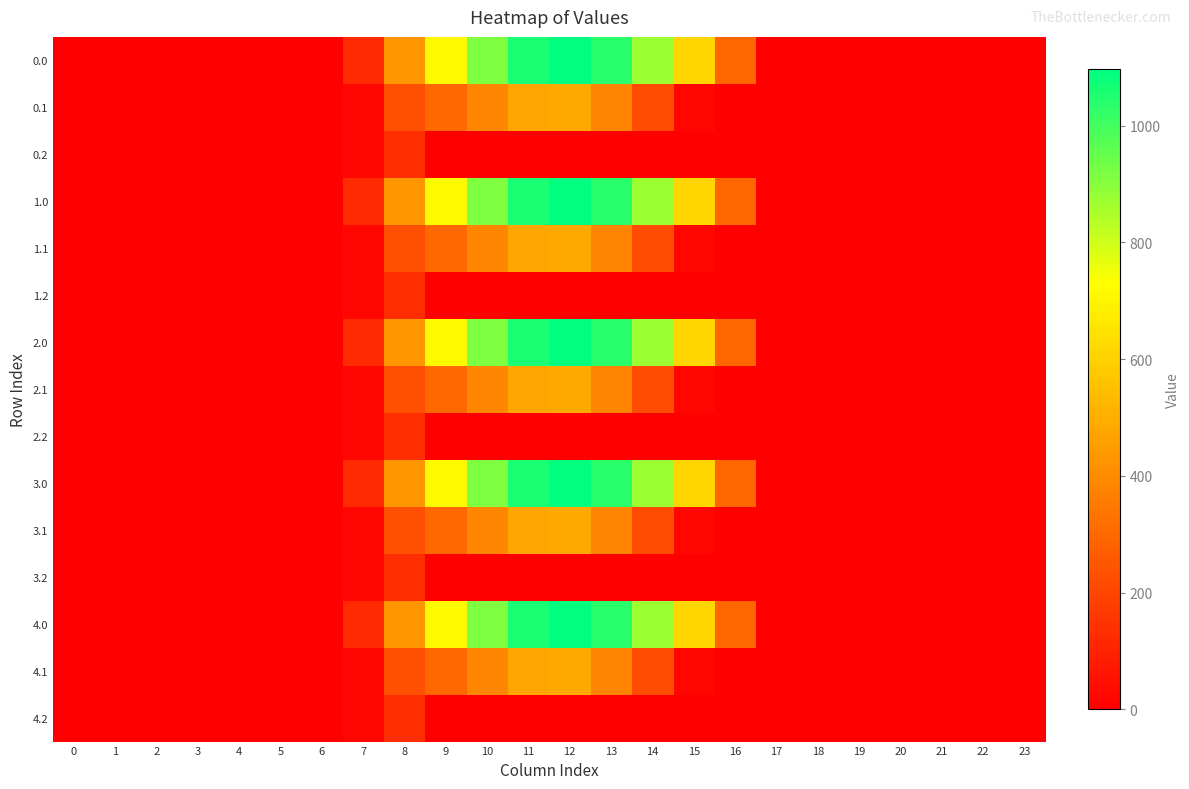

Reading left to right, what are all the values shown in this chart?

0.0: 0=0.0	1=0.0	2=0.0	3=0.0	4=0.0	5=0.0	6=0.0	7=120.6	8=430.3	9=716.9	10=916.2	11=1060.3	12=1096.7	13=1032.9	14=870.6	15=615.9	16=294.5	17=0.0	18=0.0	19=0.0	20=0.0	21=0.0	22=0.0	23=0.0
0.1: 0=0.0	1=0.0	2=0.0	3=0.0	4=0.0	5=0.0	6=0.0	7=17.7	8=227.5	9=295.9	10=388.1	11=471.7	12=485.4	13=382.7	14=219.2	15=17.3	16=0.0	17=0.0	18=0.0	19=0.0	20=0.0	21=0.0	22=0.0	23=0.0
0.2: 0=0.0	1=0.0	2=0.0	3=0.0	4=0.0	5=0.0	6=0.0	7=22.3	8=134.2	9=0.0	10=0.0	11=0.0	12=0.0	13=0.0	14=0.0	15=0.0	16=0.0	17=0.0	18=0.0	19=0.0	20=0.0	21=0.0	22=0.0	23=0.0
1.0: 0=0.0	1=0.0	2=0.0	3=0.0	4=0.0	5=0.0	6=0.0	7=120.6	8=430.3	9=716.9	10=916.2	11=1060.3	12=1096.7	13=1032.9	14=870.6	15=615.9	16=294.5	17=0.0	18=0.0	19=0.0	20=0.0	21=0.0	22=0.0	23=0.0
1.1: 0=0.0	1=0.0	2=0.0	3=0.0	4=0.0	5=0.0	6=0.0	7=17.7	8=227.5	9=295.9	10=388.1	11=471.7	12=485.4	13=382.7	14=219.2	15=17.3	16=0.0	17=0.0	18=0.0	19=0.0	20=0.0	21=0.0	22=0.0	23=0.0
1.2: 0=0.0	1=0.0	2=0.0	3=0.0	4=0.0	5=0.0	6=0.0	7=22.3	8=134.2	9=0.0	10=0.0	11=0.0	12=0.0	13=0.0	14=0.0	15=0.0	16=0.0	17=0.0	18=0.0	19=0.0	20=0.0	21=0.0	22=0.0	23=0.0
2.0: 0=0.0	1=0.0	2=0.0	3=0.0	4=0.0	5=0.0	6=0.0	7=120.6	8=430.3	9=716.9	10=916.2	11=1060.3	12=1096.7	13=1032.9	14=870.6	15=615.9	16=294.5	17=0.0	18=0.0	19=0.0	20=0.0	21=0.0	22=0.0	23=0.0
2.1: 0=0.0	1=0.0	2=0.0	3=0.0	4=0.0	5=0.0	6=0.0	7=17.7	8=227.5	9=295.9	10=388.1	11=471.7	12=485.4	13=382.7	14=219.2	15=17.3	16=0.0	17=0.0	18=0.0	19=0.0	20=0.0	21=0.0	22=0.0	23=0.0
2.2: 0=0.0	1=0.0	2=0.0	3=0.0	4=0.0	5=0.0	6=0.0	7=22.3	8=134.2	9=0.0	10=0.0	11=0.0	12=0.0	13=0.0	14=0.0	15=0.0	16=0.0	17=0.0	18=0.0	19=0.0	20=0.0	21=0.0	22=0.0	23=0.0
3.0: 0=0.0	1=0.0	2=0.0	3=0.0	4=0.0	5=0.0	6=0.0	7=120.6	8=430.3	9=716.9	10=916.2	11=1060.3	12=1096.7	13=1032.9	14=870.6	15=615.9	16=294.5	17=0.0	18=0.0	19=0.0	20=0.0	21=0.0	22=0.0	23=0.0
3.1: 0=0.0	1=0.0	2=0.0	3=0.0	4=0.0	5=0.0	6=0.0	7=17.7	8=227.5	9=295.9	10=388.1	11=471.7	12=485.4	13=382.7	14=219.2	15=17.3	16=0.0	17=0.0	18=0.0	19=0.0	20=0.0	21=0.0	22=0.0	23=0.0
3.2: 0=0.0	1=0.0	2=0.0	3=0.0	4=0.0	5=0.0	6=0.0	7=22.3	8=134.2	9=0.0	10=0.0	11=0.0	12=0.0	13=0.0	14=0.0	15=0.0	16=0.0	17=0.0	18=0.0	19=0.0	20=0.0	21=0.0	22=0.0	23=0.0
4.0: 0=0.0	1=0.0	2=0.0	3=0.0	4=0.0	5=0.0	6=0.0	7=120.6	8=430.3	9=716.9	10=916.2	11=1060.3	12=1096.7	13=1032.9	14=870.6	15=615.9	16=294.5	17=0.0	18=0.0	19=0.0	20=0.0	21=0.0	22=0.0	23=0.0
4.1: 0=0.0	1=0.0	2=0.0	3=0.0	4=0.0	5=0.0	6=0.0	7=17.7	8=227.5	9=295.9	10=388.1	11=471.7	12=485.4	13=382.7	14=219.2	15=17.3	16=0.0	17=0.0	18=0.0	19=0.0	20=0.0	21=0.0	22=0.0	23=0.0
4.2: 0=0.0	1=0.0	2=0.0	3=0.0	4=0.0	5=0.0	6=0.0	7=22.3	8=134.2	9=0.0	10=0.0	11=0.0	12=0.0	13=0.0	14=0.0	15=0.0	16=0.0	17=0.0	18=0.0	19=0.0	20=0.0	21=0.0	22=0.0	23=0.0